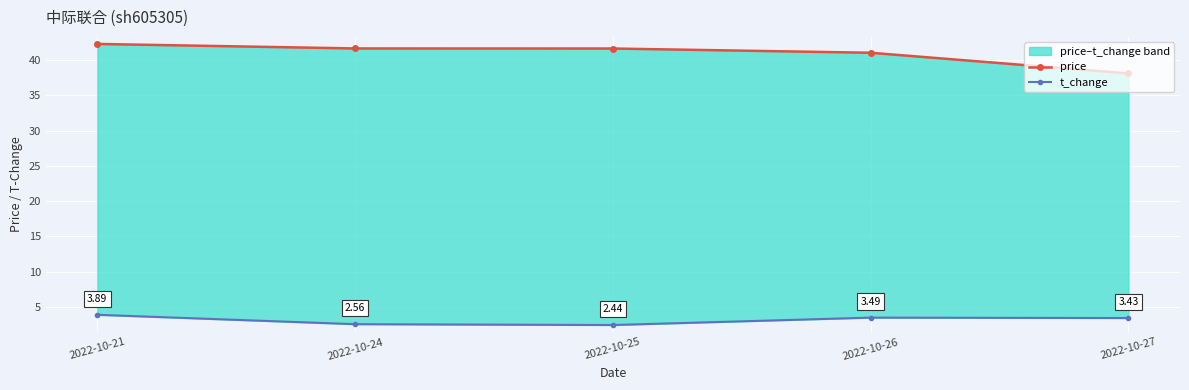

True or false: t_change and price cross at least once.

False